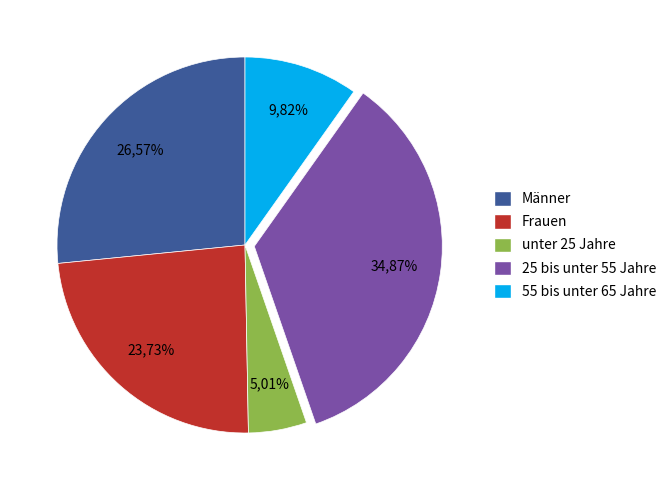

Does Männer account for over 50% of the chart?

No